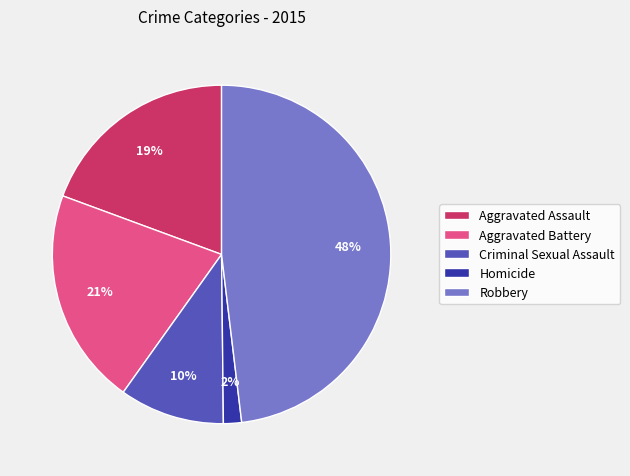

To the nearest percent, what portion does Aggravated Battery represent?

21%